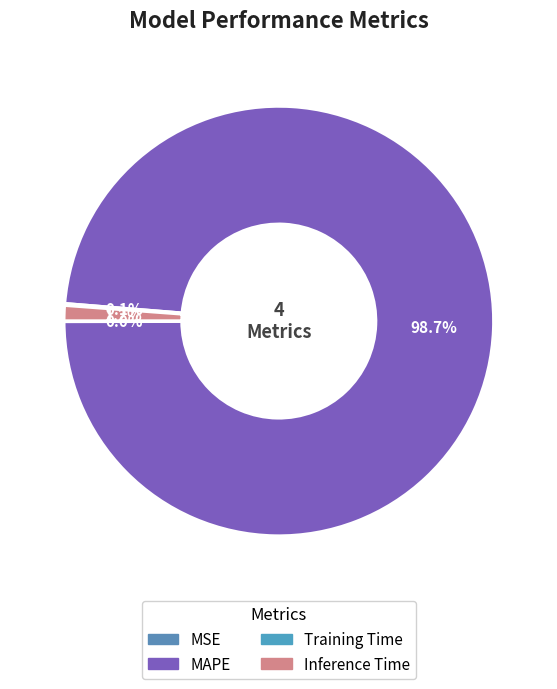

Rank the categories by value from highest to lowest.

MAPE, Inference Time, Training Time, MSE